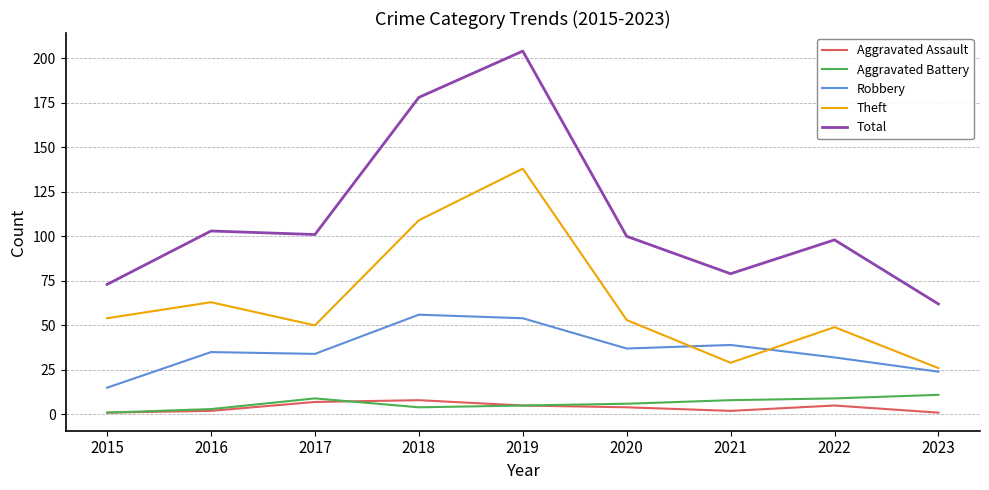

Between 2019 and 2020, which series saw the biggest shift?

Total